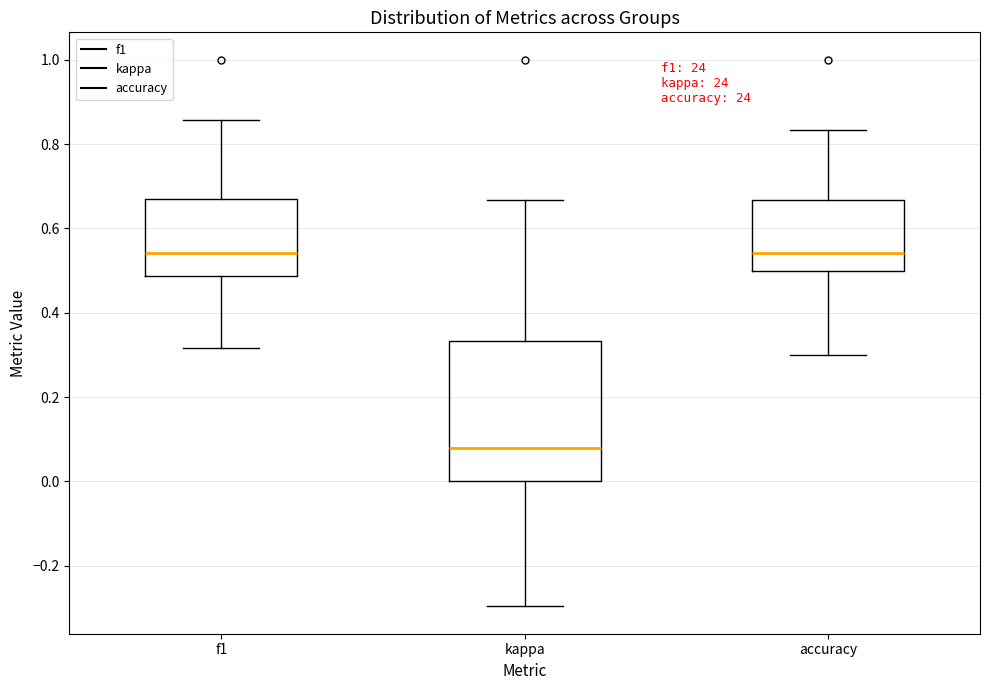

Reading left to right, read every box against the y-axis: the position of its median line, the range the box covers, and the ends of its whiskers. The values are not printed on the chart, so give them approximately, as read against the axis.

f1: median 0.54, box 0.48 to 0.66, whiskers 0.32 to 0.86
kappa: median 0.08, box 0.00 to 0.34, whiskers -0.30 to 0.66
accuracy: median 0.54, box 0.50 to 0.66, whiskers 0.30 to 0.84